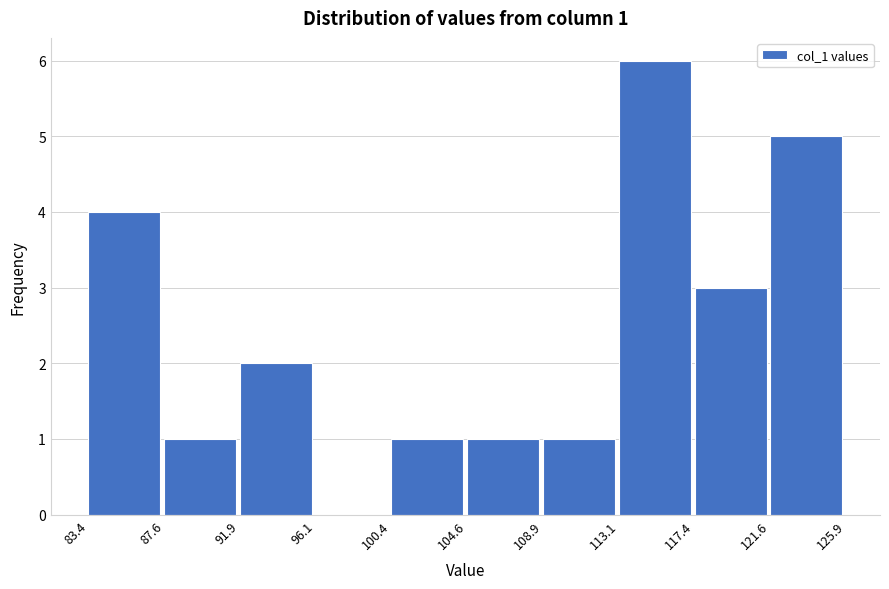

Which range on the x-axis has the tallest bar?

113.1 to 117.4